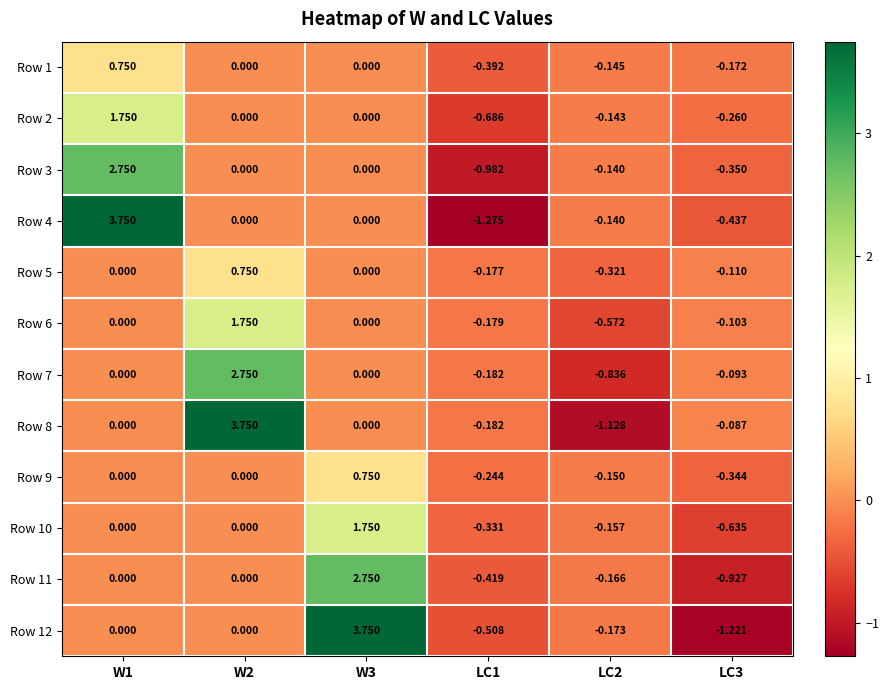

Is the value of Row 2 at W2 greater than the value of Row 1 at LC3?

Yes